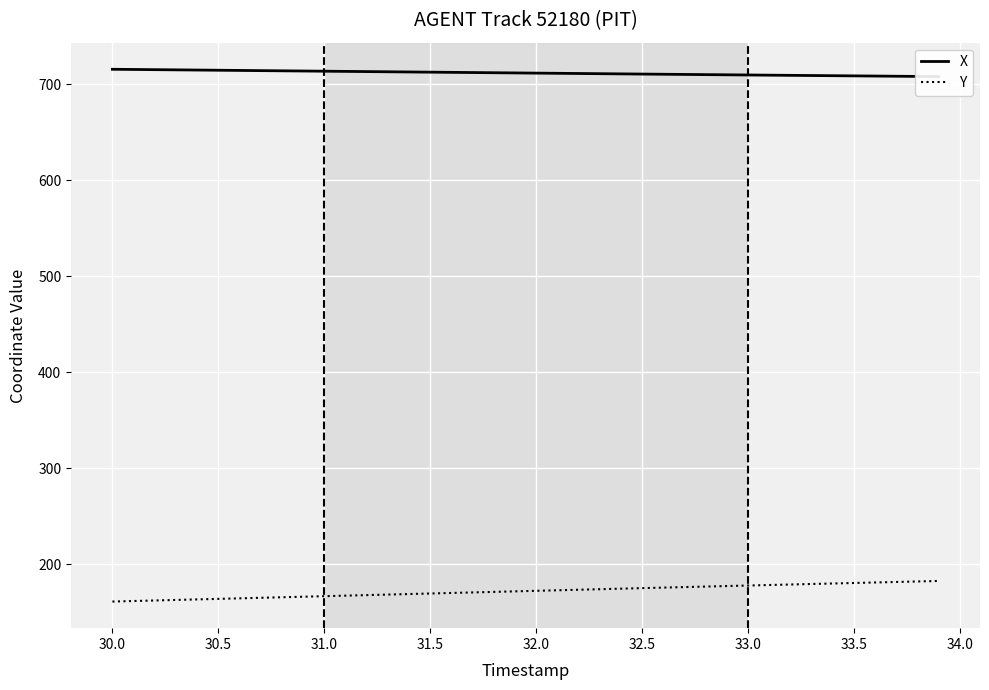

The Y series shows 87.1 at 32.0. True or false?

False